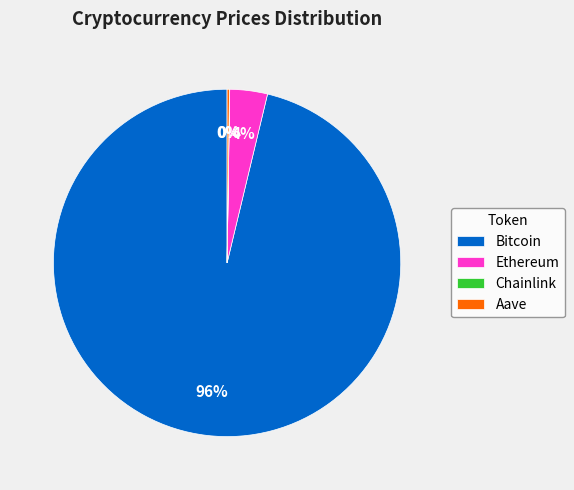

Which category accounts for the majority?

Bitcoin